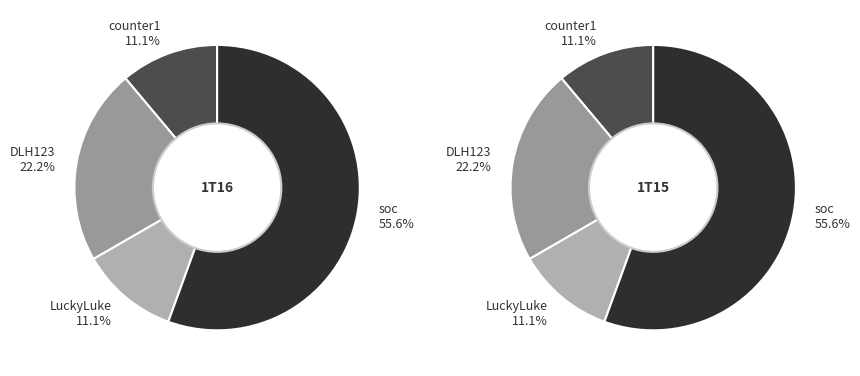

What portion of the pie excludes LuckyLuke?

88.9%